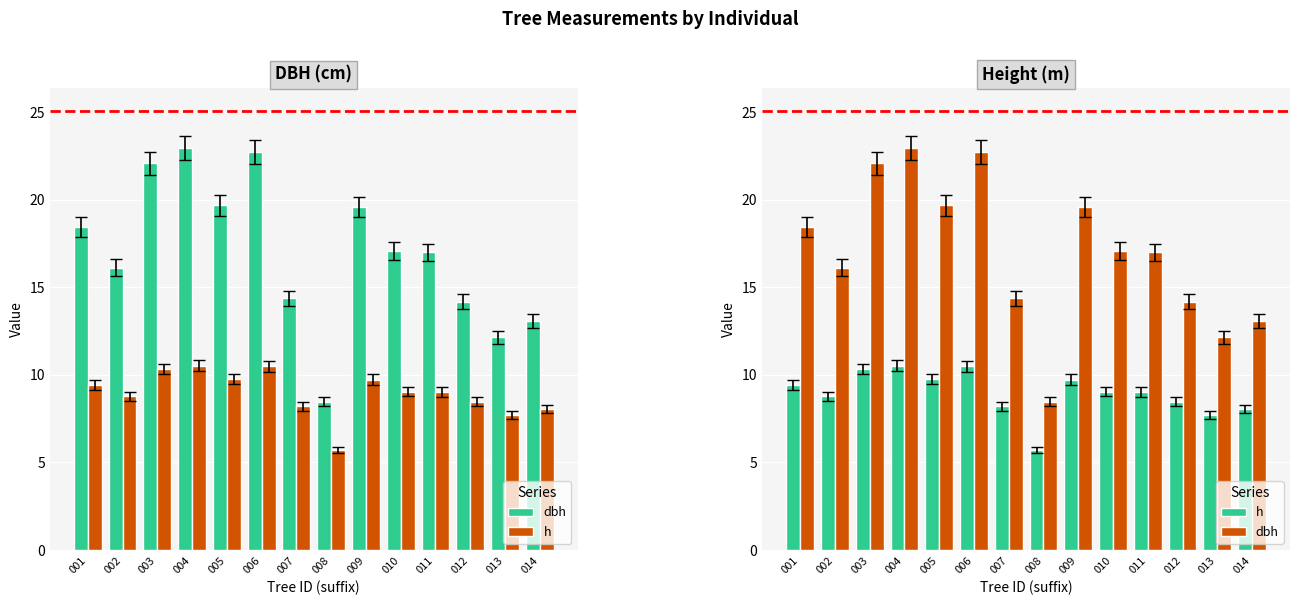

How many bars are there in each group?

2